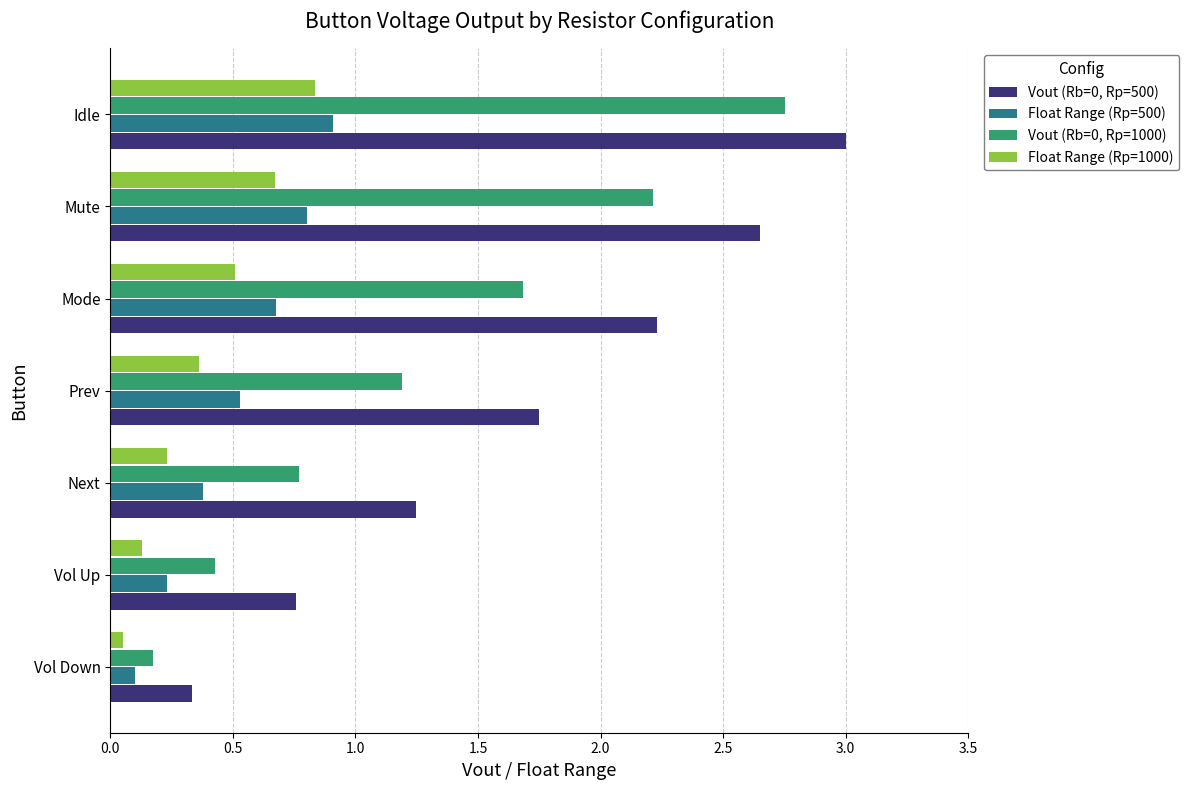

What is the difference between the second highest and minimum values in the Float Range (Rp=1000) series?

0.6